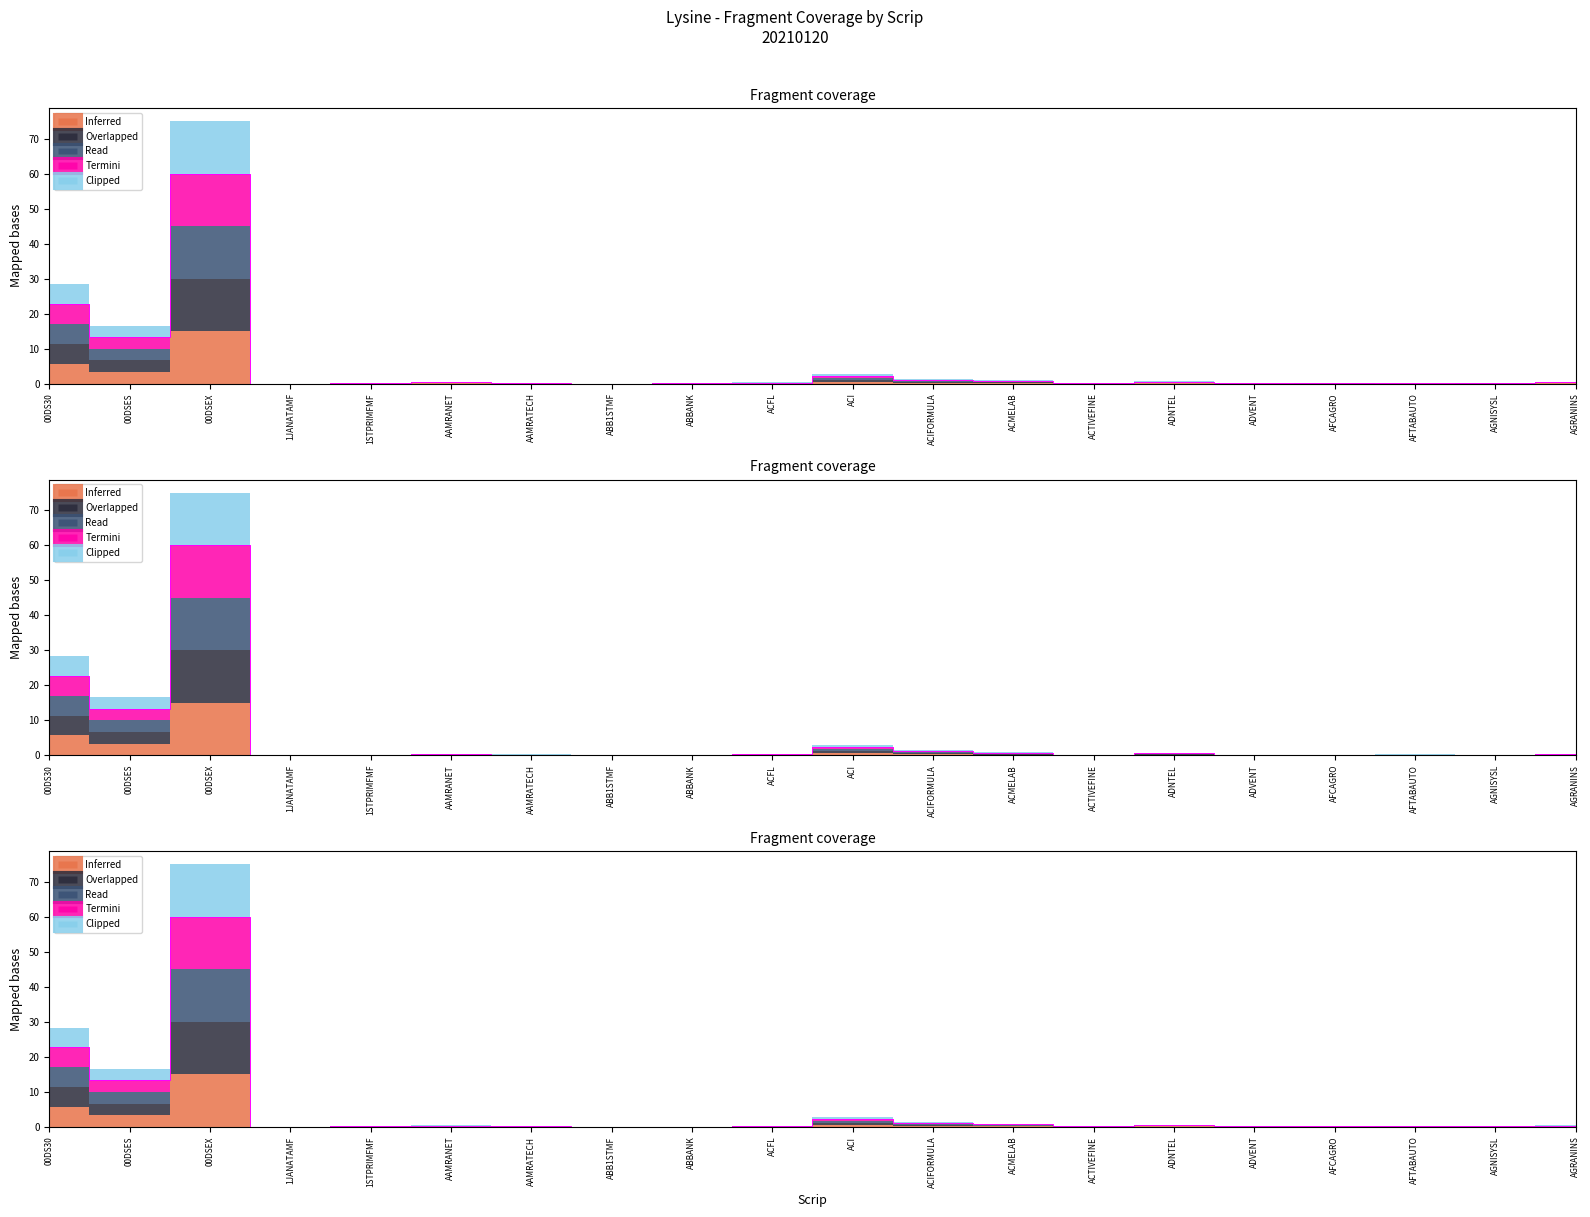

The Overlapped series shows 20.1 at 1JANATAMF. True or false?

False